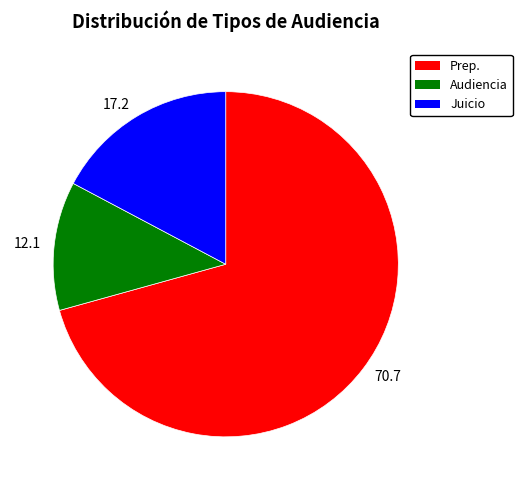

What is the ratio of the value at 17.2 to the value at 12.1?

1.4